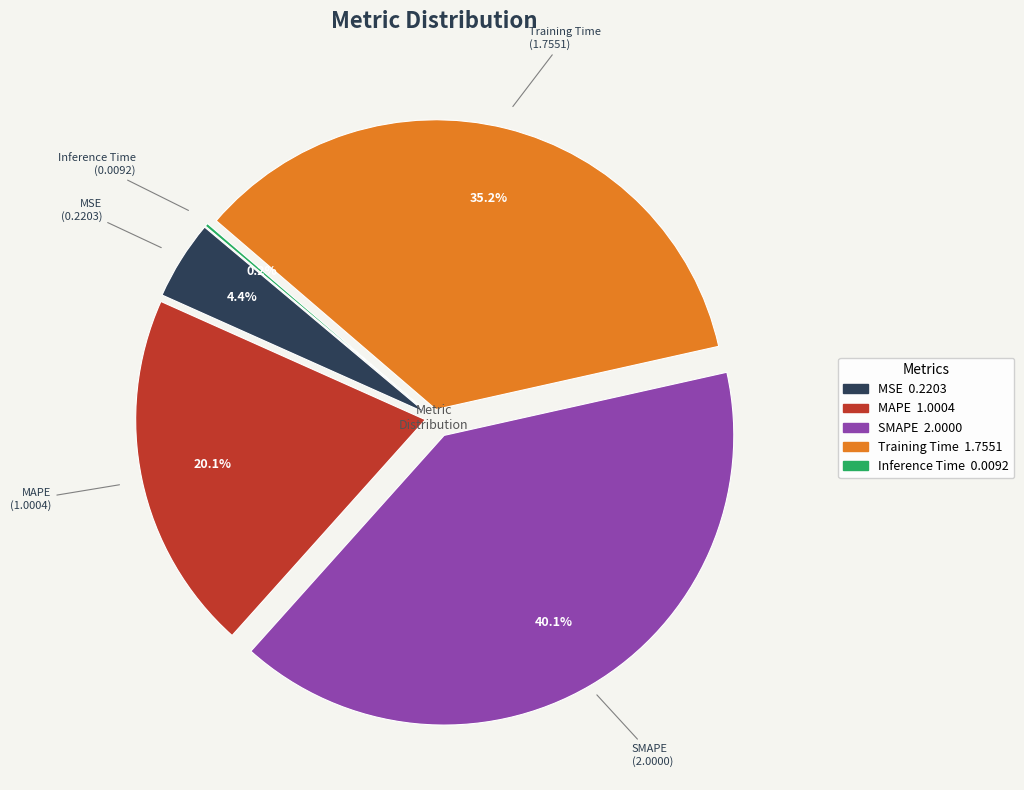

Which has a higher value, MAPE or MSE?

MAPE